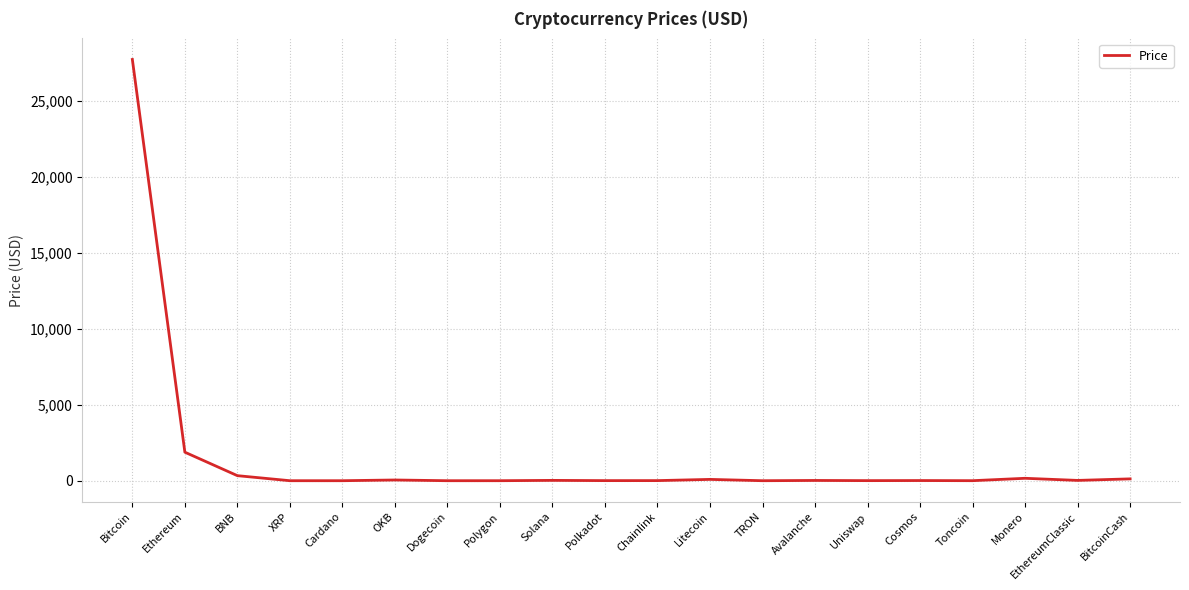

What is the greatest value displayed?

27726.5